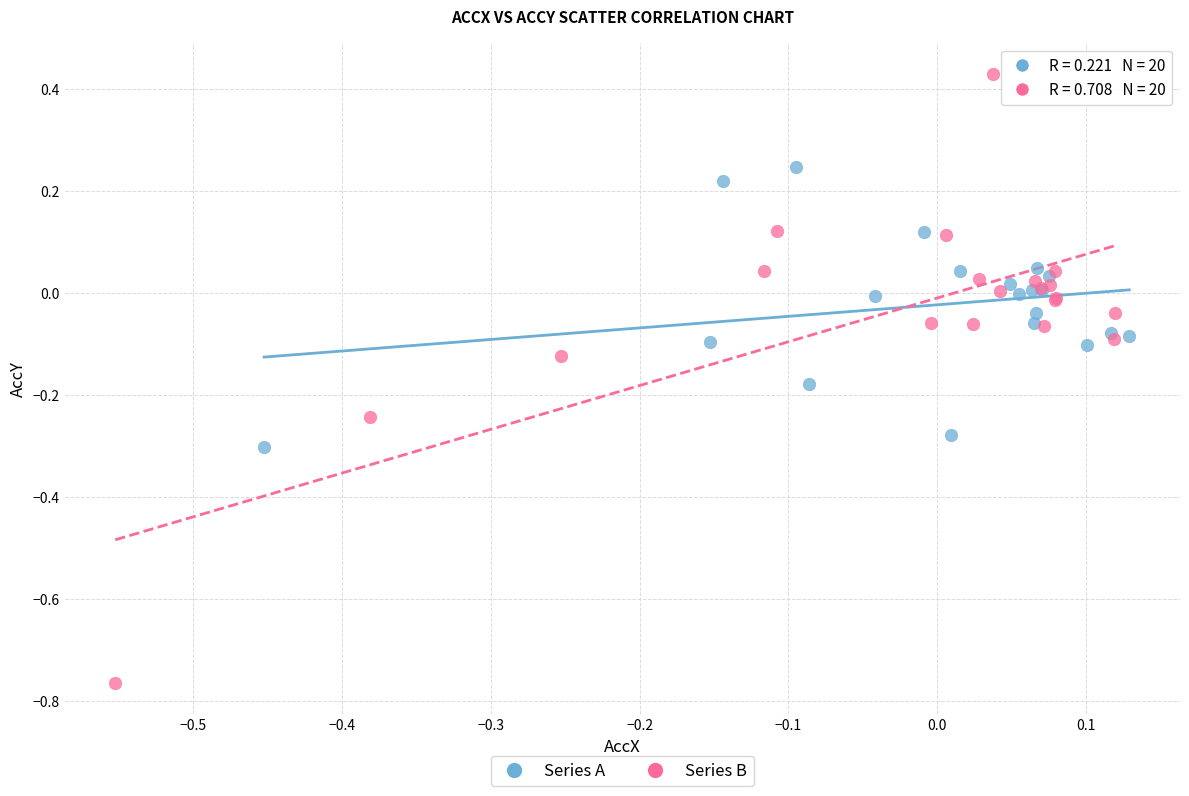

What are all the series names shown in the legend?

Series A, Series B